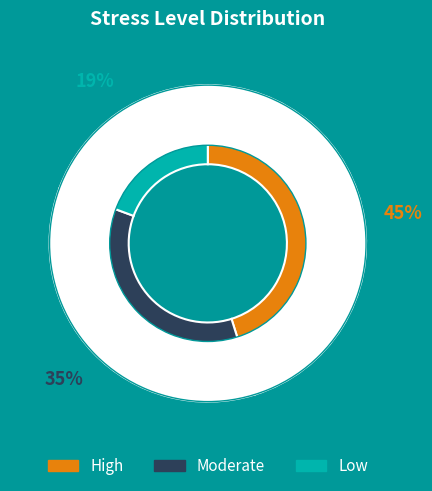

To the nearest percent, what is the average slice percentage?

25%